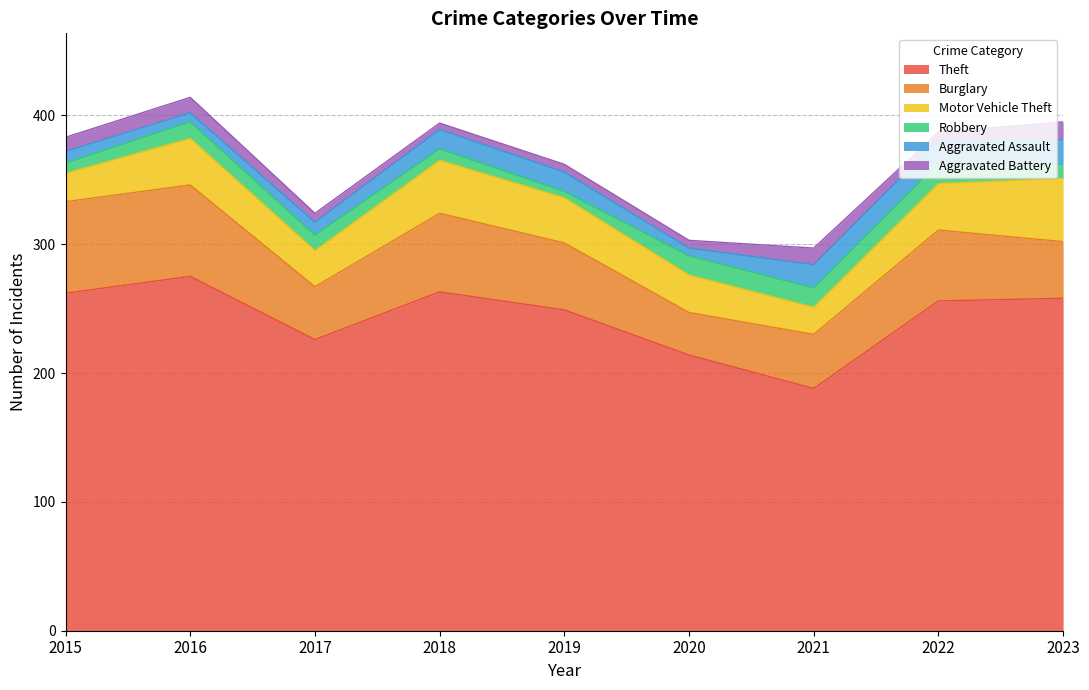

Where is the first local minimum for Aggravated Battery?

2018